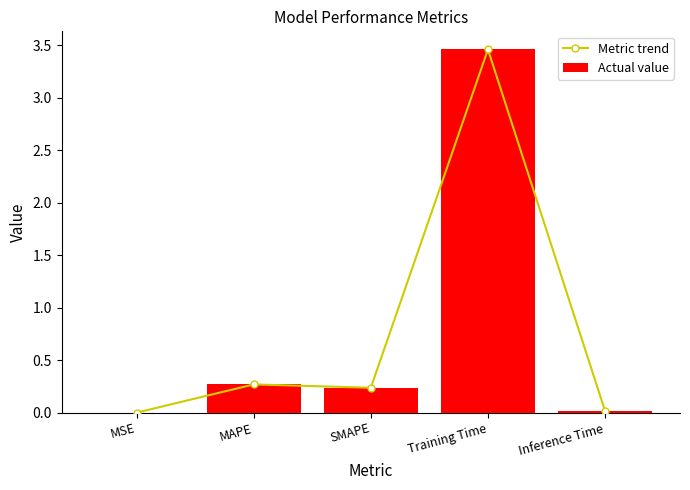

At which category is the sum across all series the highest?

Training Time